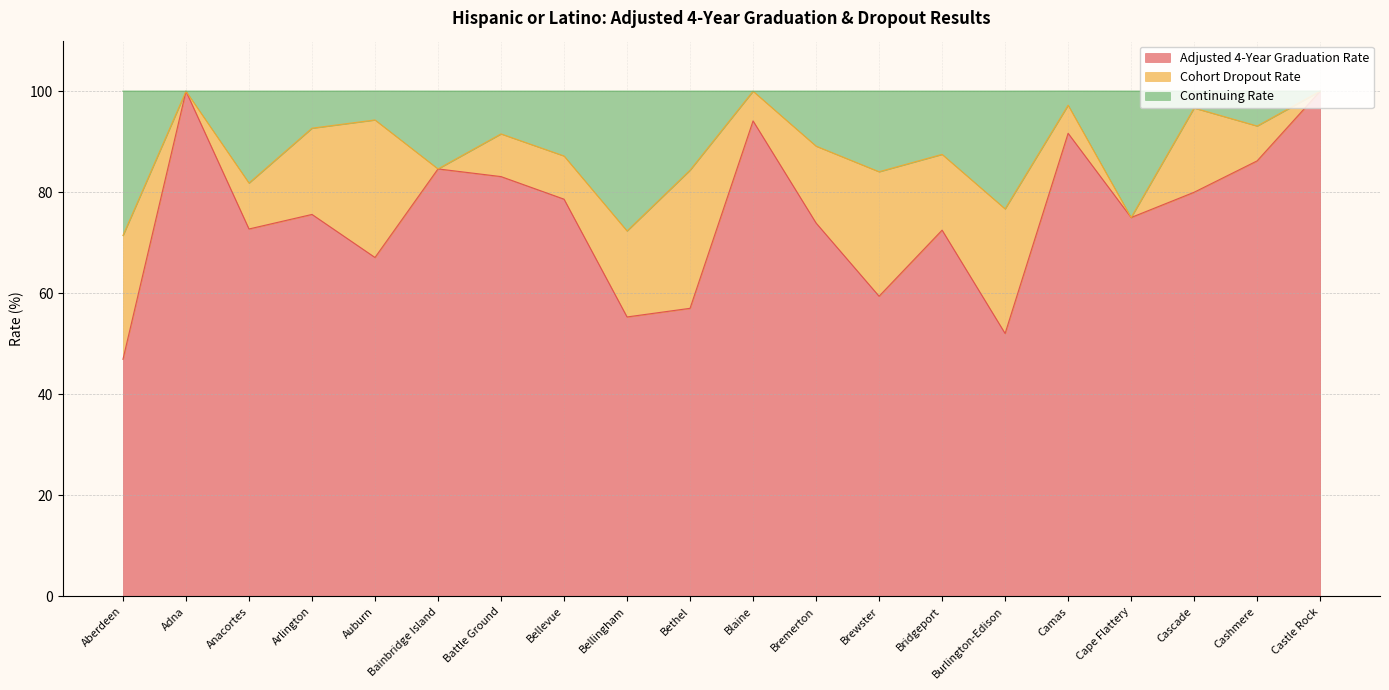

Between Bethel and Blaine, which series saw the biggest shift?

Adjusted 4-Year Graduation Rate